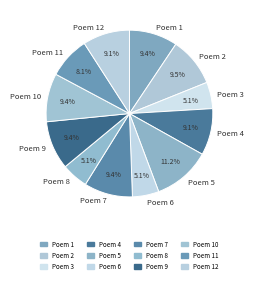

Do Poem 8 and Poem 6 together represent more than half of the pie?

No